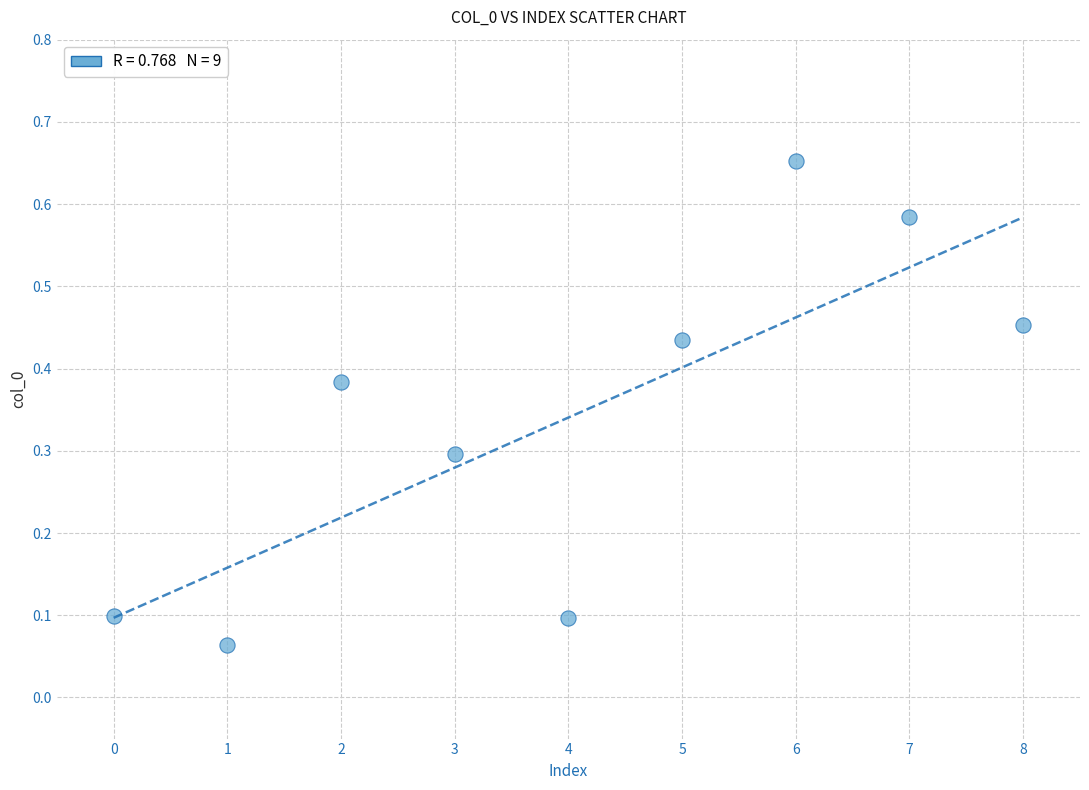

What is the average Y value?

0.3